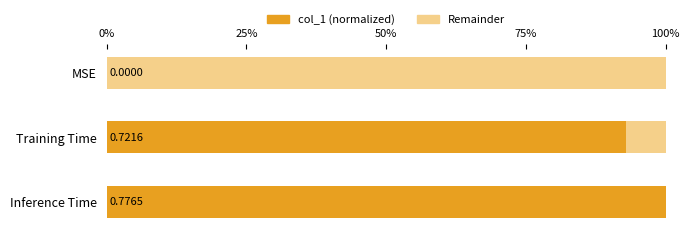

What are all the series names shown in the legend?

col_1 (normalized), Remainder